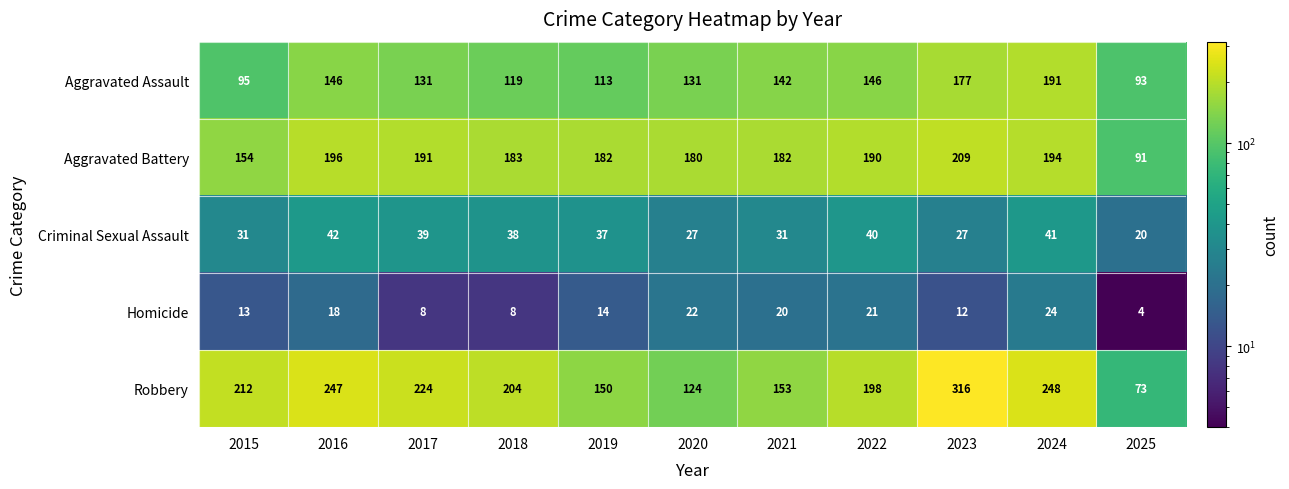

Which series has the widest spread of values?

Robbery